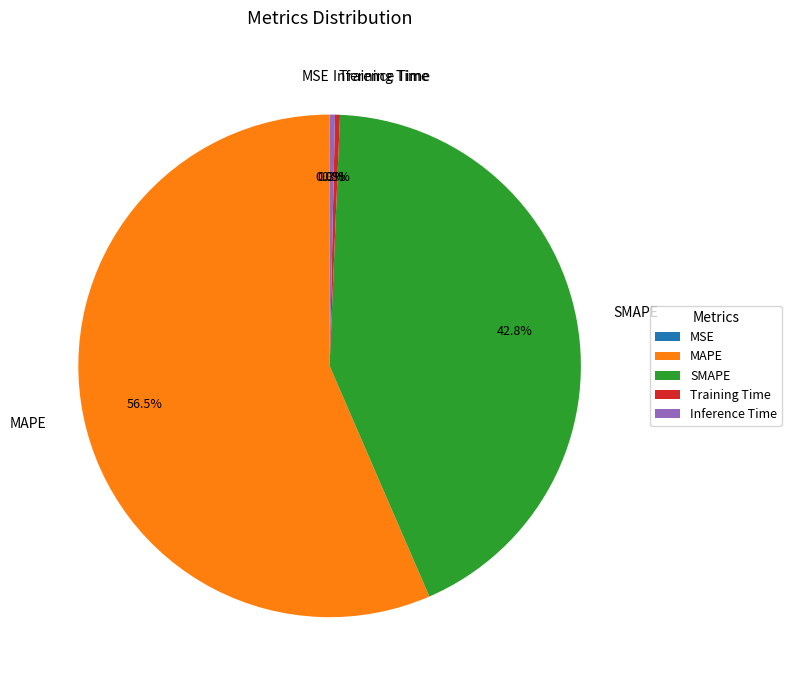

To the nearest percent, what is the combined percentage of SMAPE and Inference Time?

43%